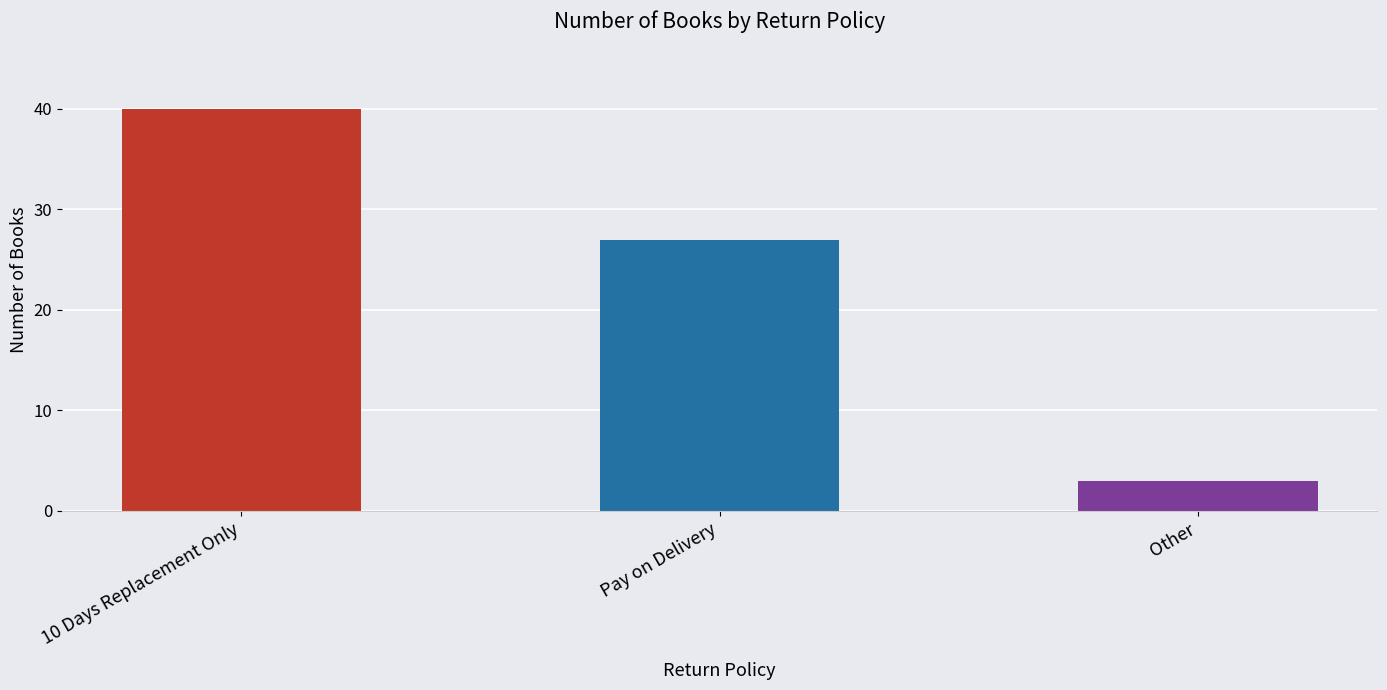

List the labels in order of value, largest first.

10 Days Replacement Only, Pay on Delivery, Other